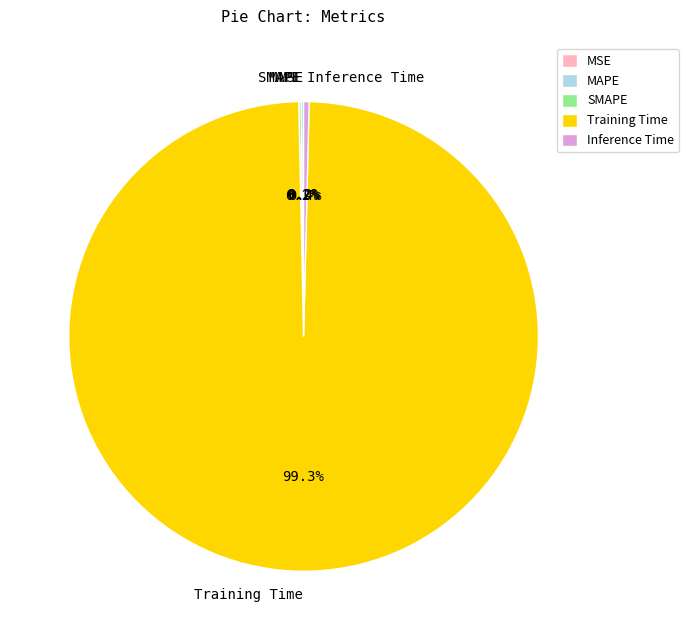

Which category has the biggest portion of the pie?

Training Time